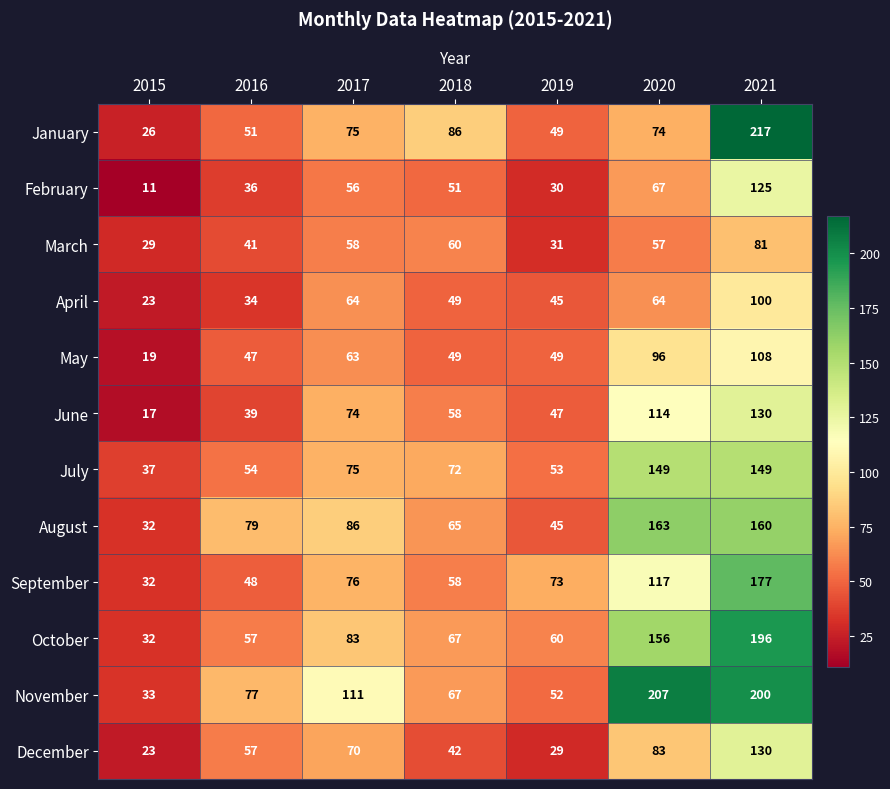

At which category is the sum across all series the highest?

2021